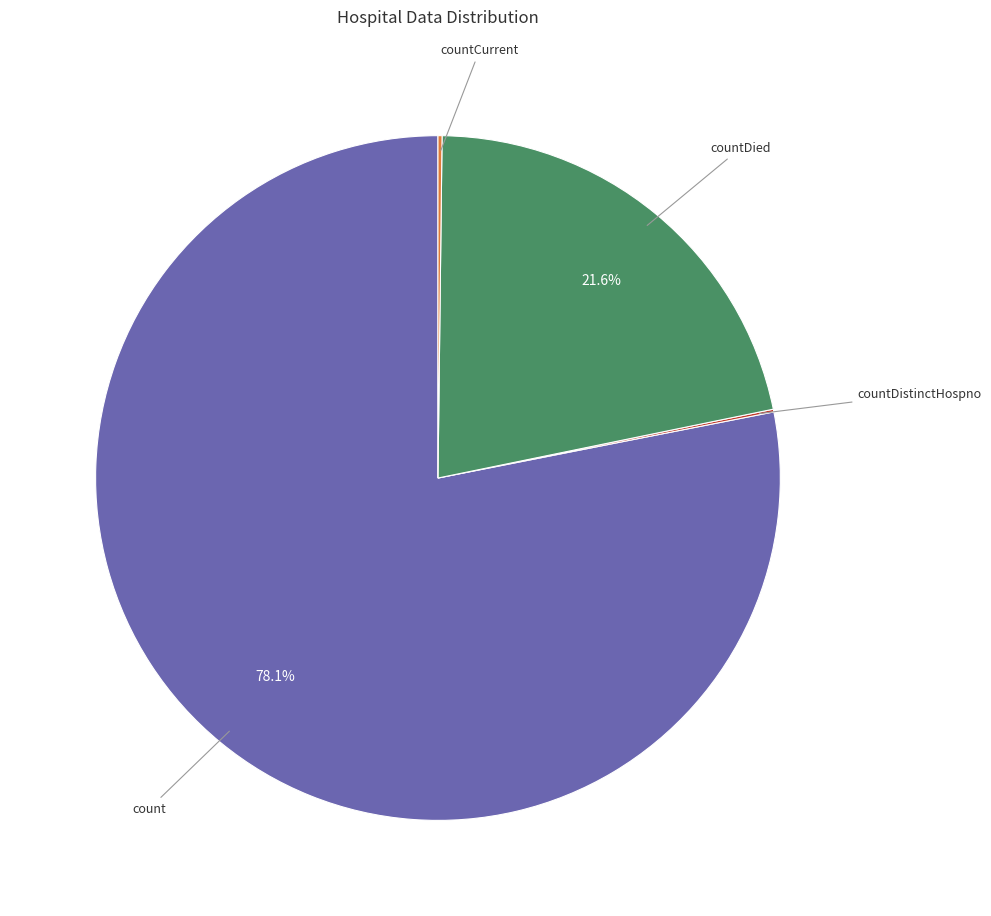

Does any single category account for the majority?

Yes